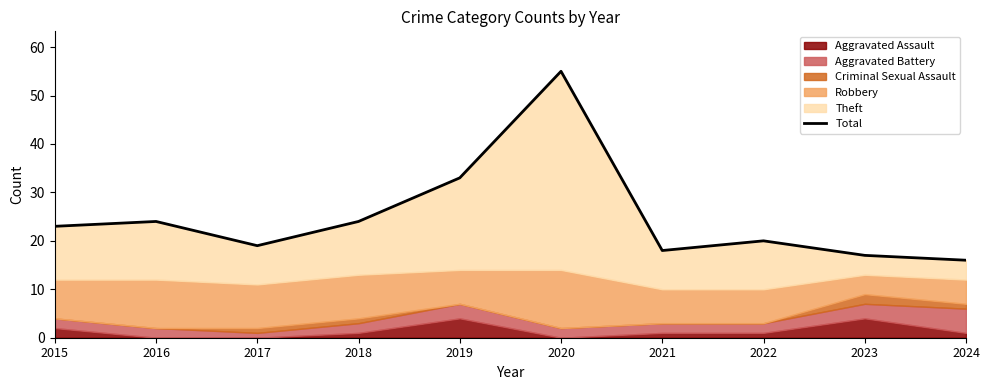

List the labels in order of value, smallest first.

2024, 2023, 2021, 2017, 2022, 2015, 2016, 2018, 2019, 2020